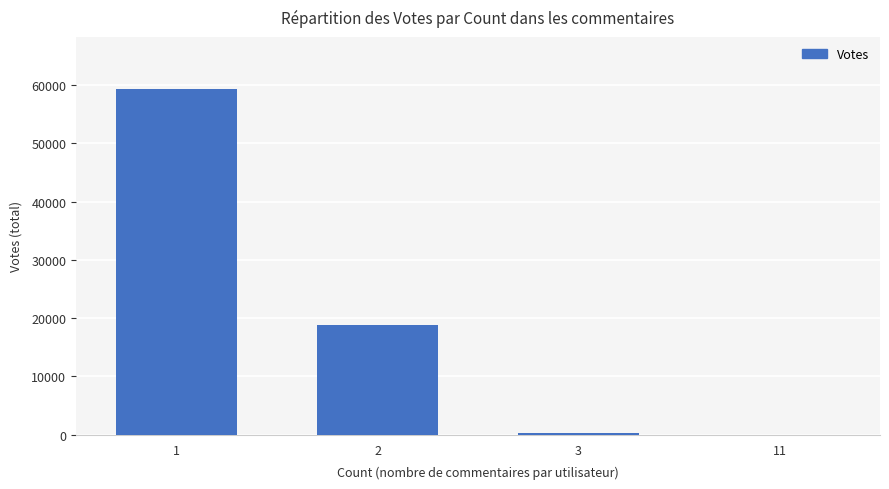

What is the sum of the values at 11 and 3?

364